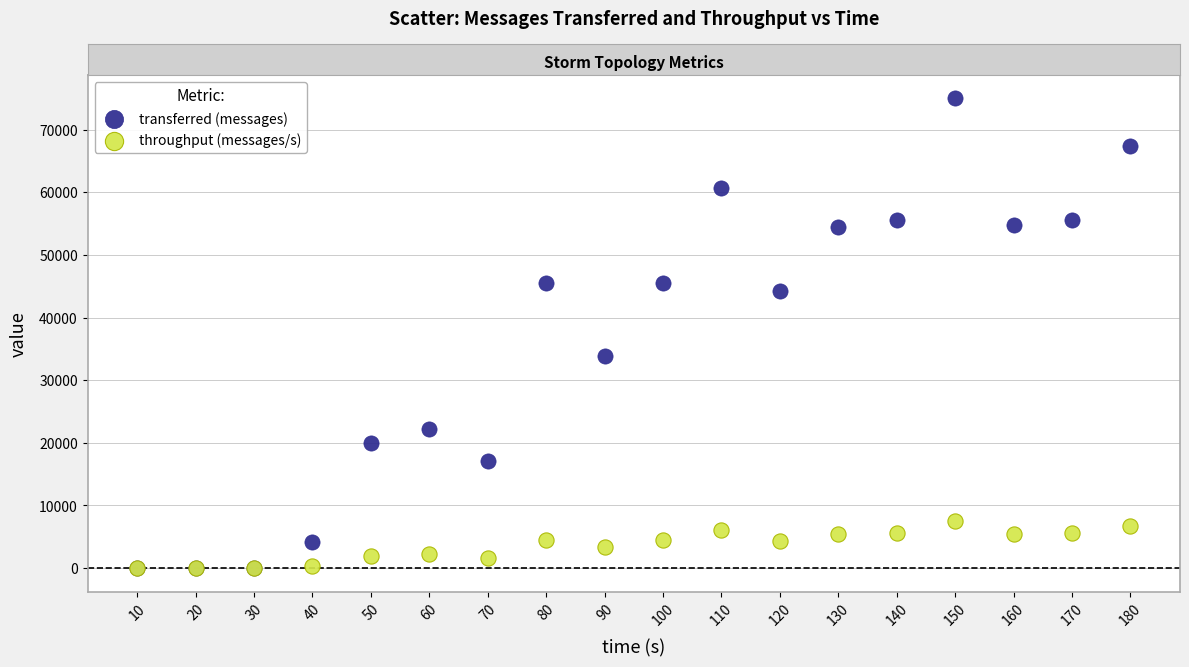

Across all series, what Y value is closest to 37500?

33920